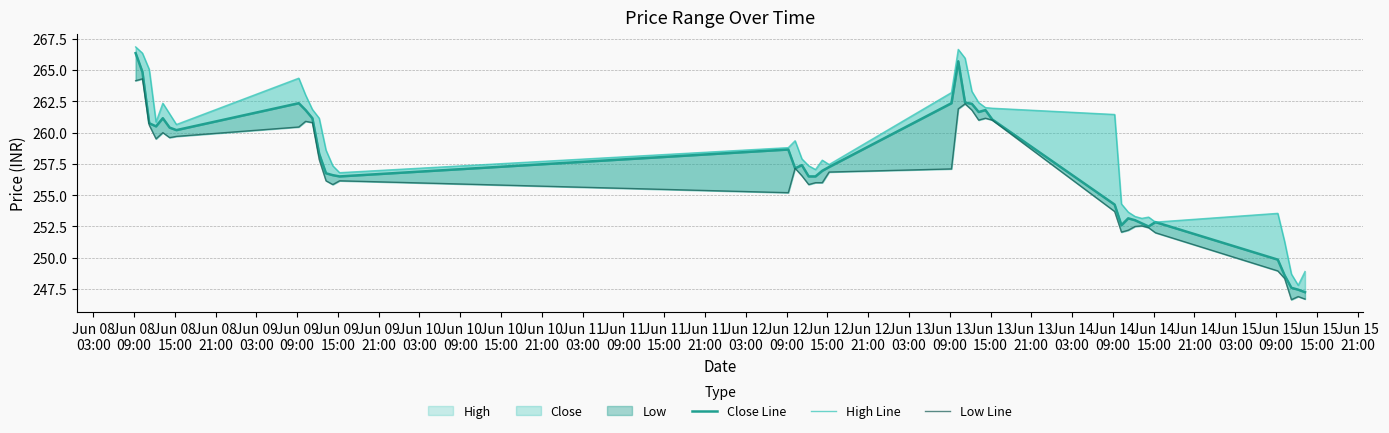

Which series has the largest range (max minus min)?

Close Line